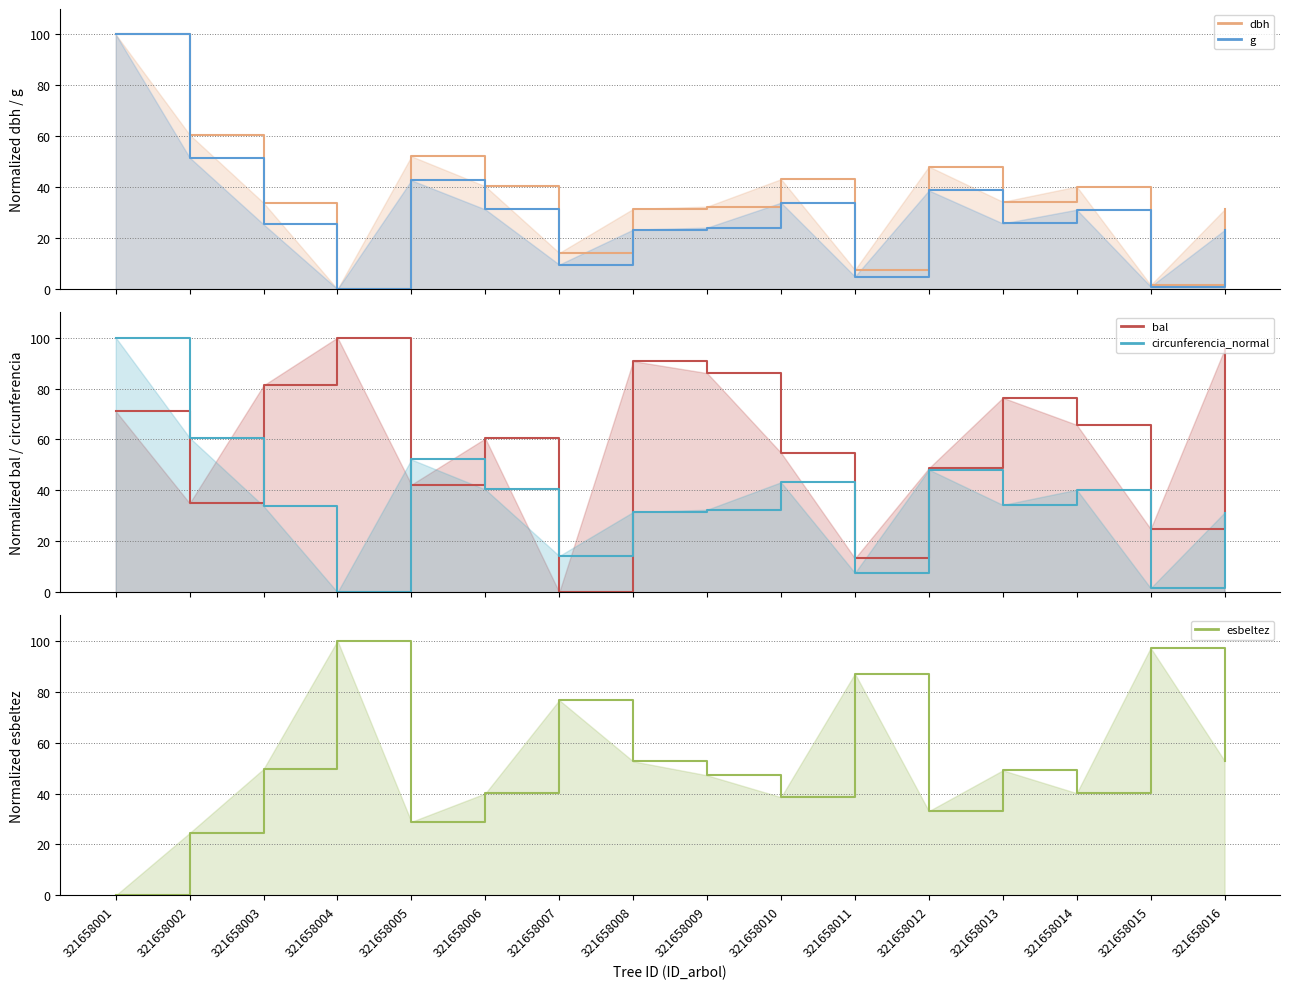

Reading left to right, list all the values displayed in this chart.

dbh: 321658001=100.0	321658002=60.6	321658003=33.9	321658004=0.0	321658005=52.1	321658006=40.4	321658007=14.2	321658008=31.5	321658009=32.4	321658010=43.2	321658011=7.6	321658012=48.1	321658013=34.3	321658014=40.3	321658015=1.6	321658016=31.3
g: 321658001=100.0	321658002=51.6	321658003=25.4	321658004=0.0	321658005=42.7	321658006=31.3	321658007=9.6	321658008=23.4	321658009=24.2	321658010=33.9	321658011=5.0	321658012=38.7	321658013=25.8	321658014=31.2	321658015=1.0	321658016=23.2
bal: 321658001=71.1	321658002=35.0	321658003=81.2	321658004=100.0	321658005=42.3	321658006=60.4	321658007=0.0	321658008=90.8	321658009=86.1	321658010=54.8	321658011=13.3	321658012=48.7	321658013=76.4	321658014=65.8	321658015=24.9	321658016=95.4
circunferencia_normal: 321658001=100.0	321658002=60.7	321658003=33.9	321658004=0.0	321658005=52.1	321658006=40.4	321658007=14.3	321658008=31.5	321658009=32.4	321658010=43.2	321658011=7.6	321658012=48.2	321658013=34.3	321658014=40.3	321658015=1.6	321658016=31.3
esbeltez: 321658001=0.0	321658002=24.5	321658003=49.7	321658004=100.0	321658005=28.9	321658006=40.1	321658007=76.7	321658008=52.6	321658009=47.2	321658010=38.6	321658011=87.1	321658012=33.1	321658013=49.1	321658014=40.2	321658015=97.2	321658016=52.9